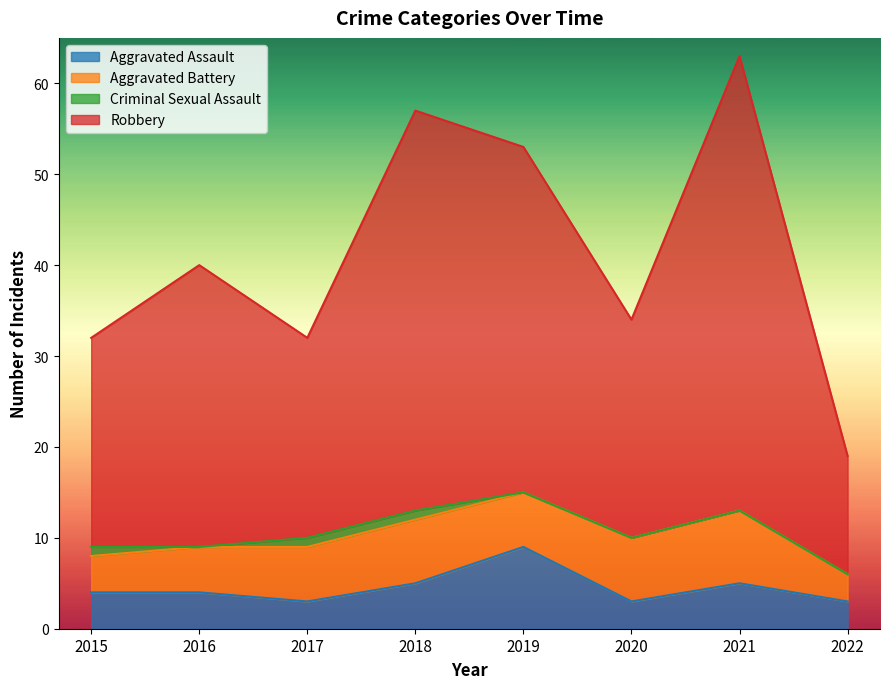

Count the number of categories in the chart.

8